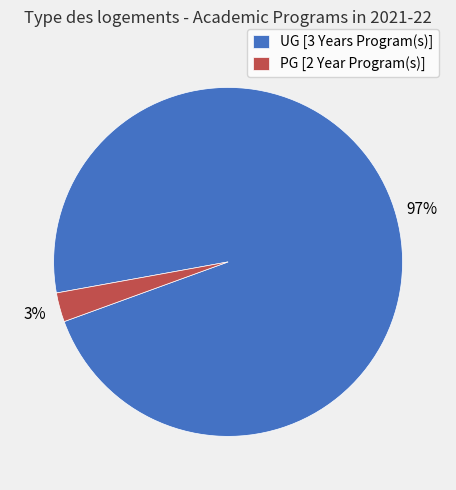

Which category has the biggest portion of the pie?

UG [3 Years Program(s)]